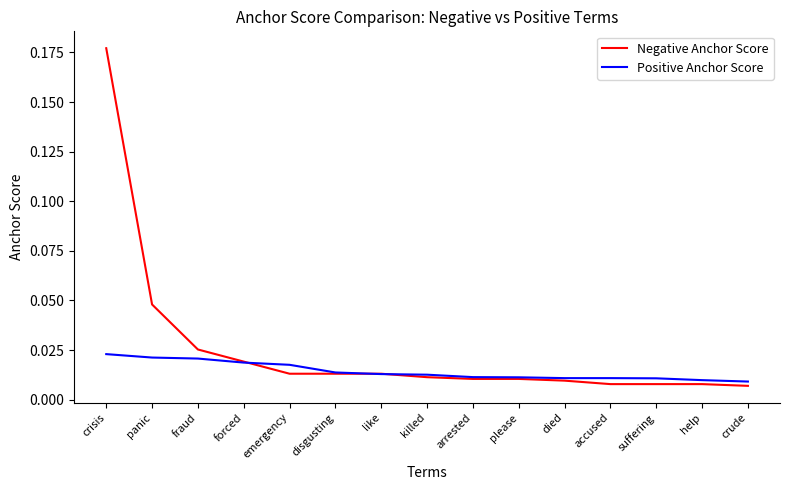

Between emergency and arrested, which series saw the biggest shift?

Positive Anchor Score